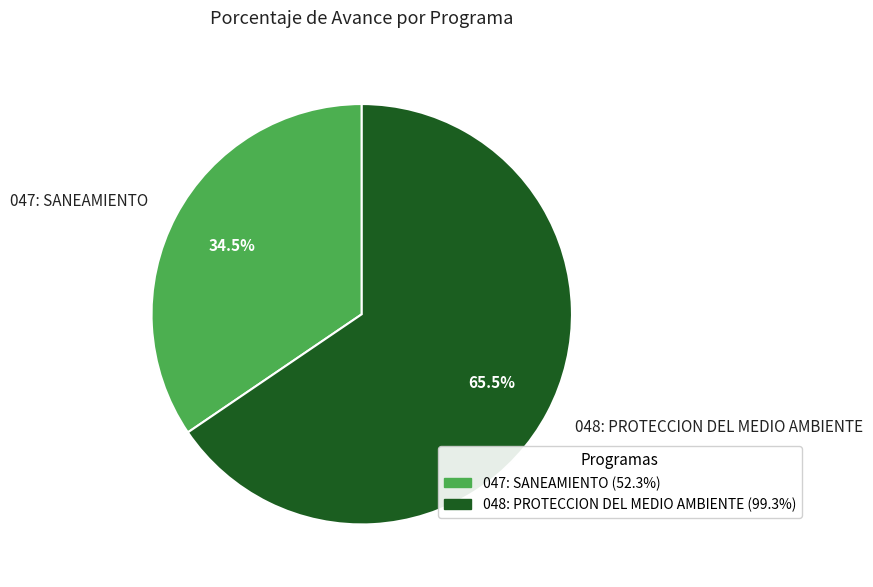

To the nearest percent, what is the difference between the largest and smallest slice percentages?

31%